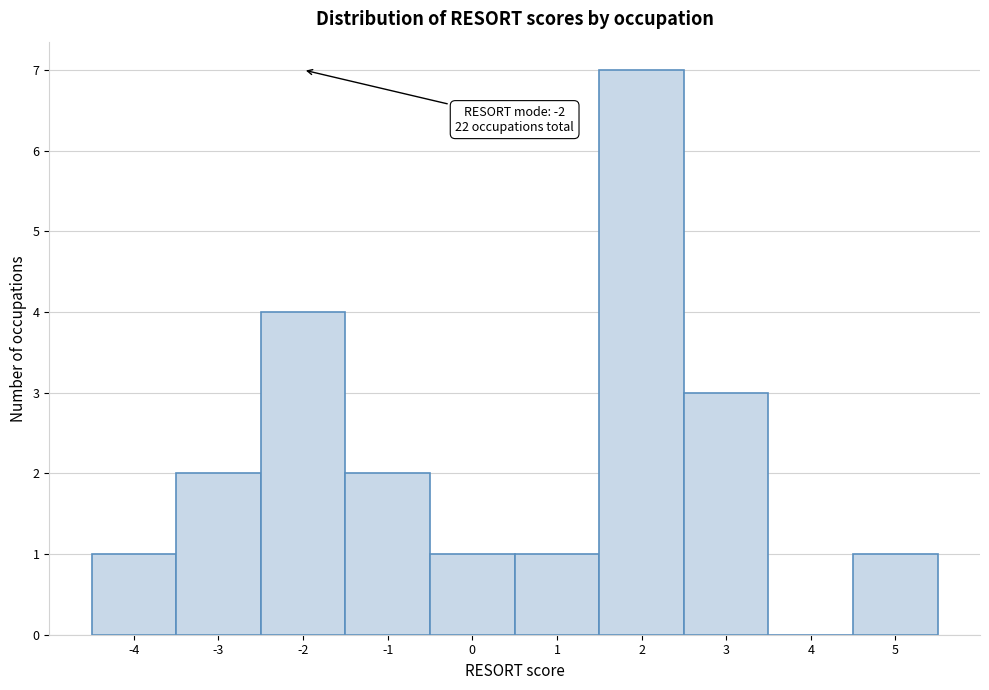

Over which range of the x-axis is the bar tallest?

1.5 to 2.5